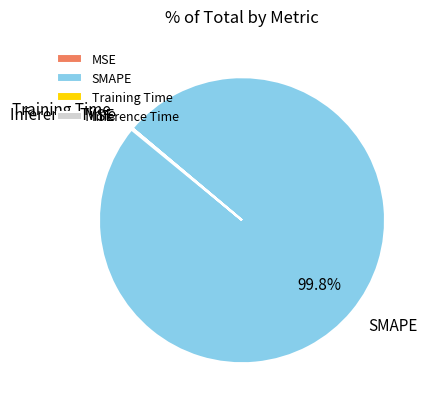

Is there any slice that represents more than half of the pie?

Yes